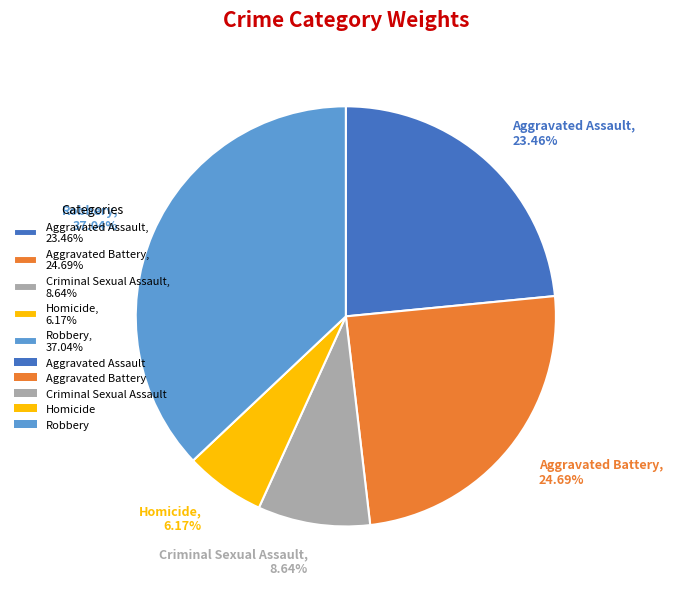

What percentage do Homicide and Criminal Sexual Assault together represent?

14.8%